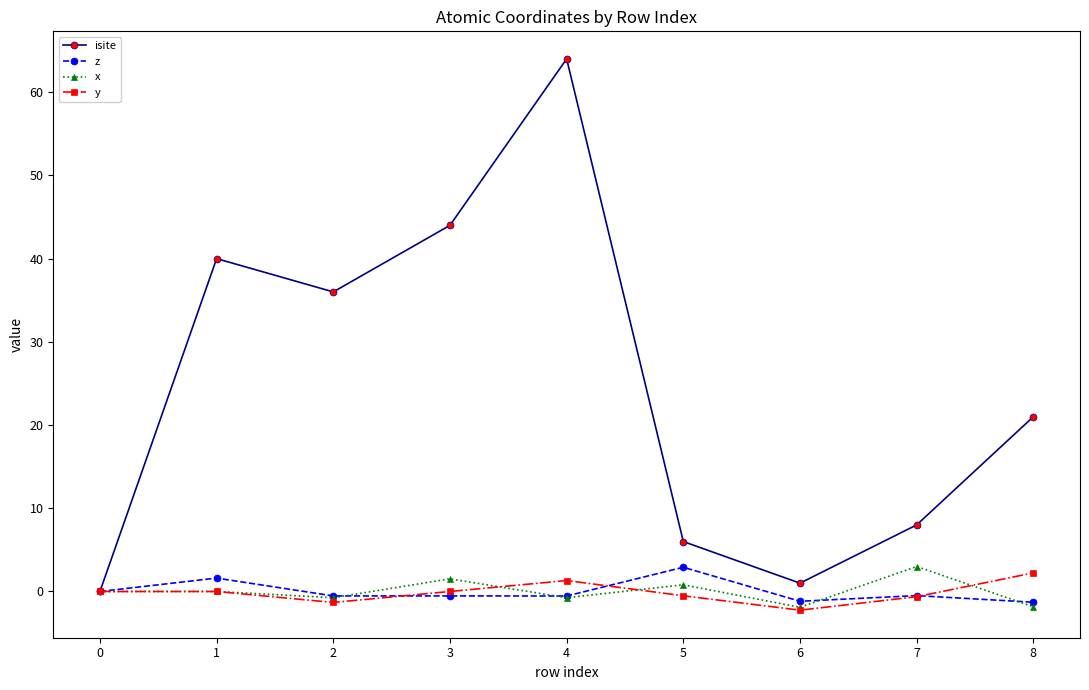

At how many categories does at least one series exceed 27?

4